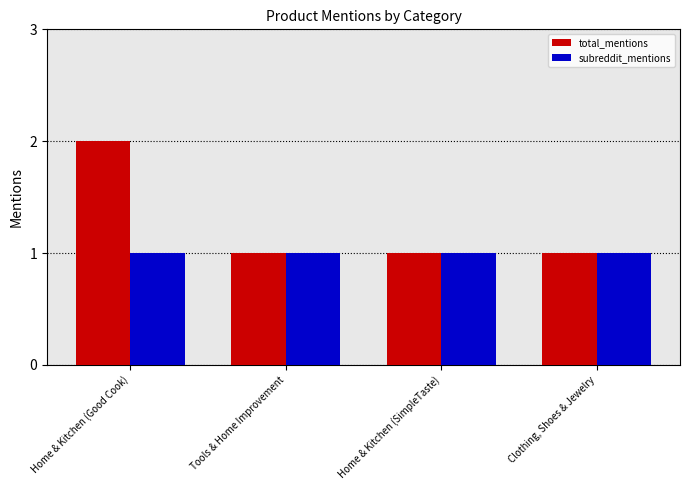

Which series has the widest spread of values?

total_mentions